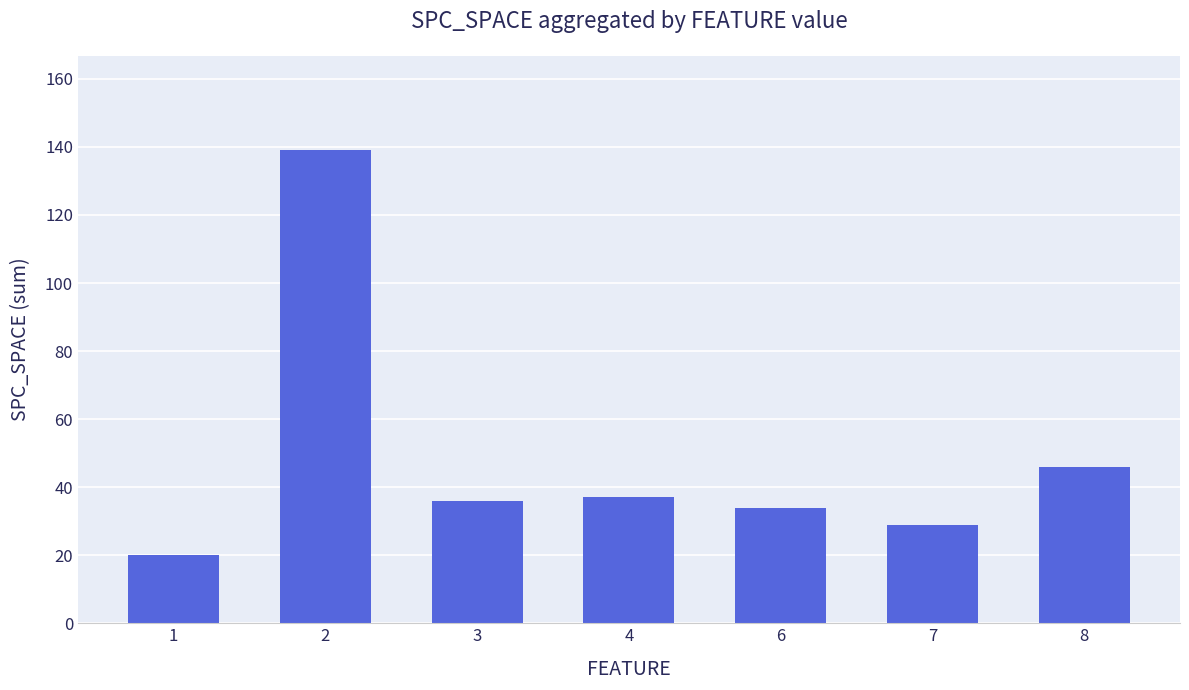

What is the greatest value displayed?

139